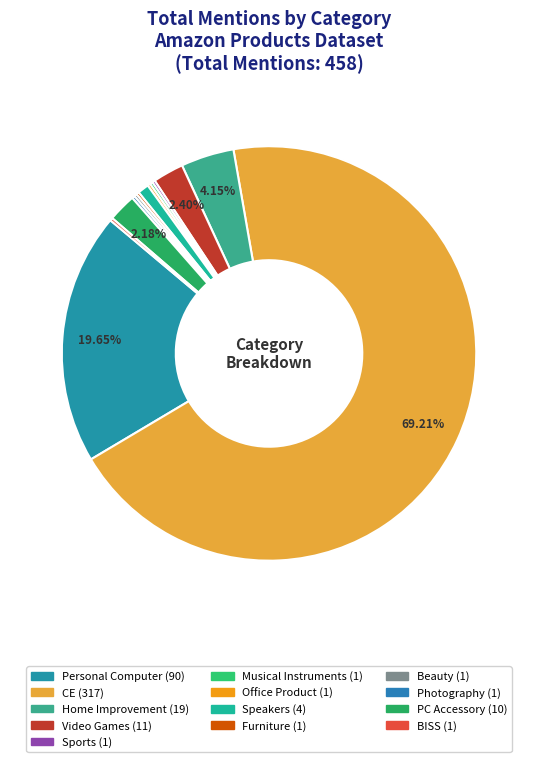

Does any single category account for the majority?

Yes